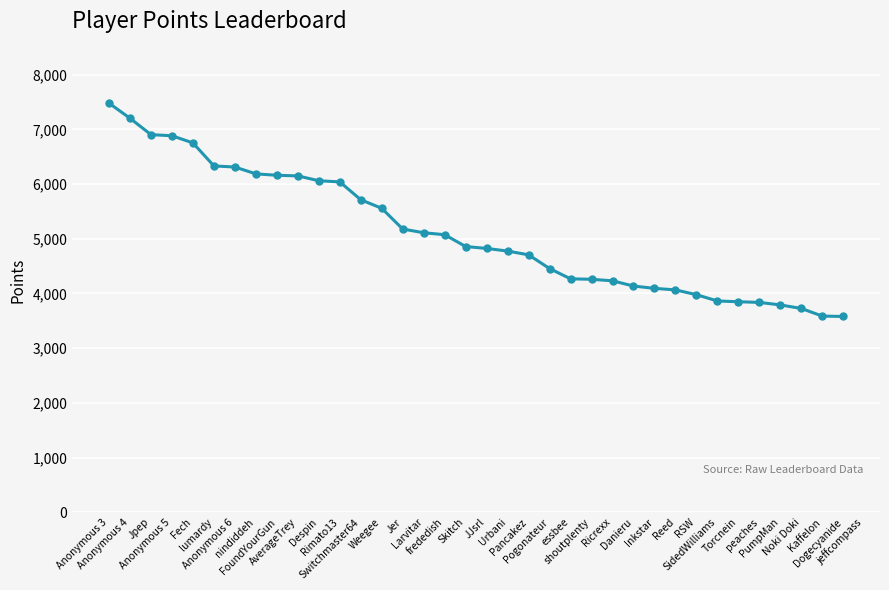

What is the average value?

5111